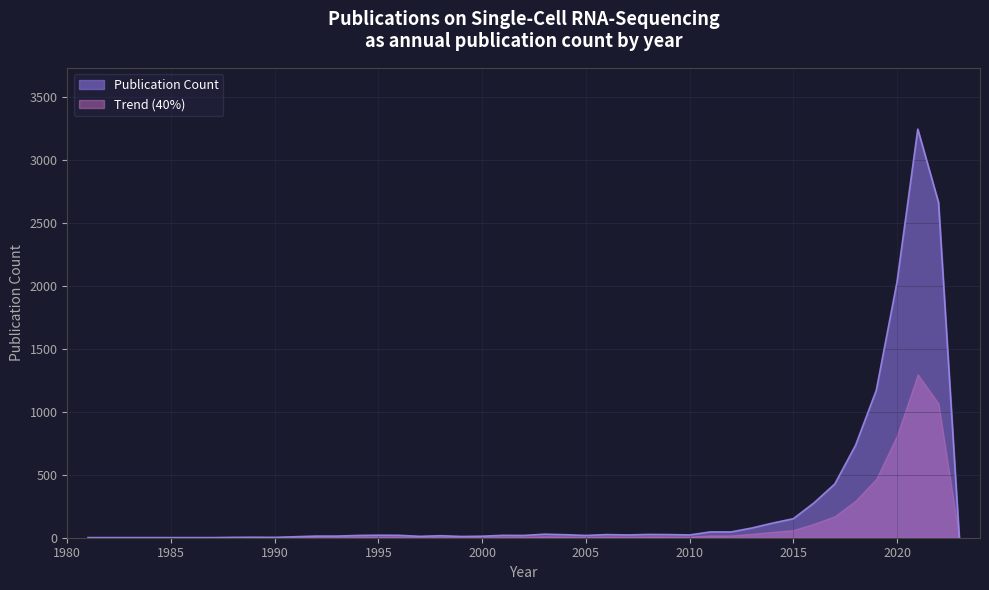

What is the value of the 17th point from the left?

25